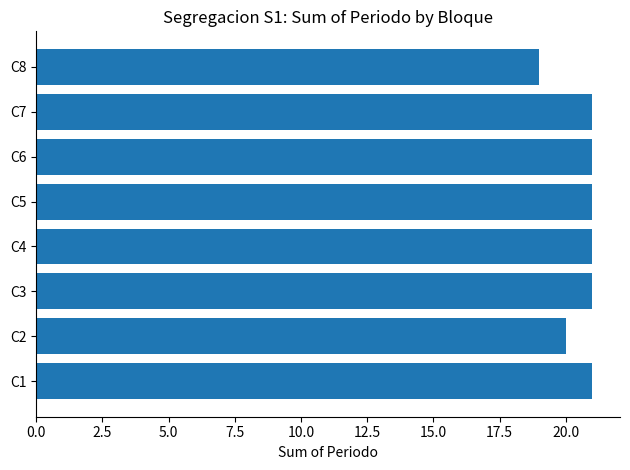

Which category has the lowest value across all series?

C8